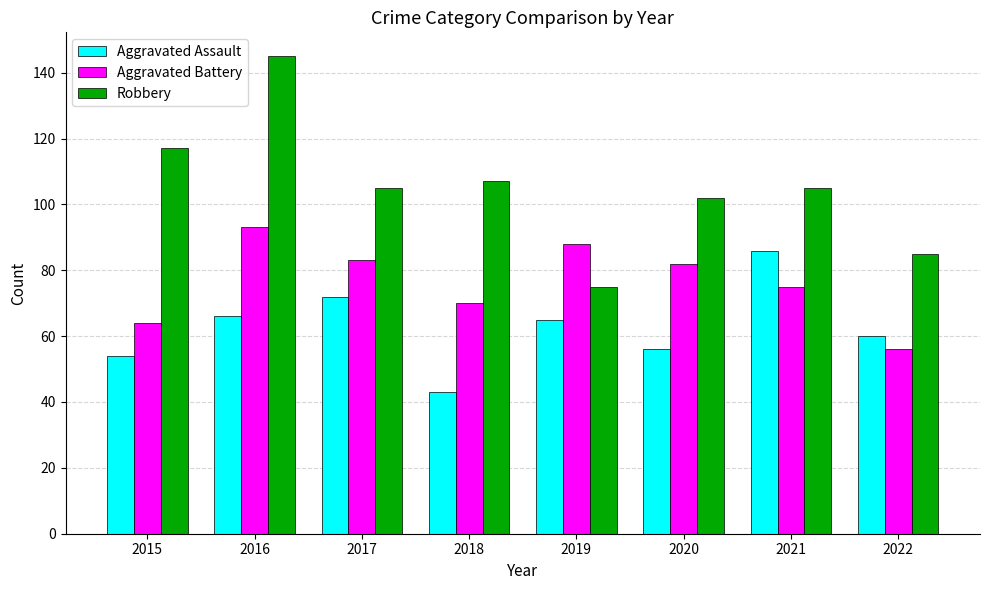

Reading left to right, what are all the values shown in this chart?

Aggravated Assault: 2015=54	2016=66	2017=72	2018=43	2019=65	2020=56	2021=86	2022=60
Aggravated Battery: 2015=64	2016=93	2017=83	2018=70	2019=88	2020=82	2021=75	2022=56
Robbery: 2015=117	2016=145	2017=105	2018=107	2019=75	2020=102	2021=105	2022=85